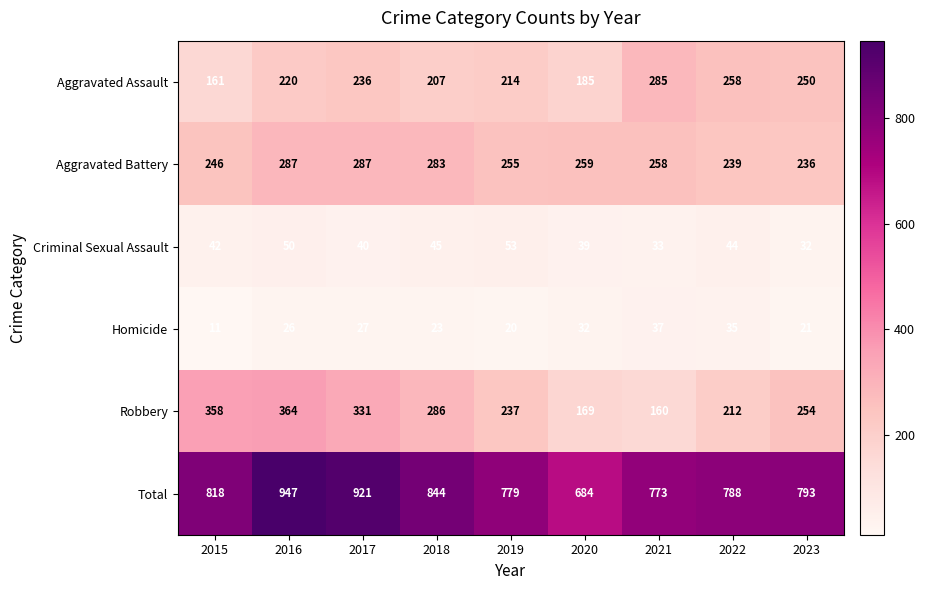

Which category has the lowest value across all series?

2015